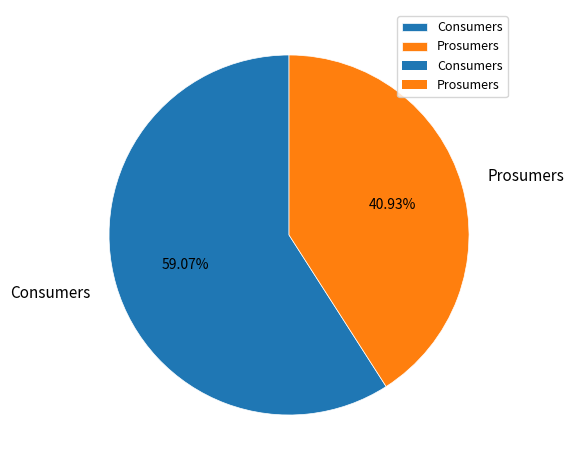

What is the largest slice in the pie chart?

Consumers